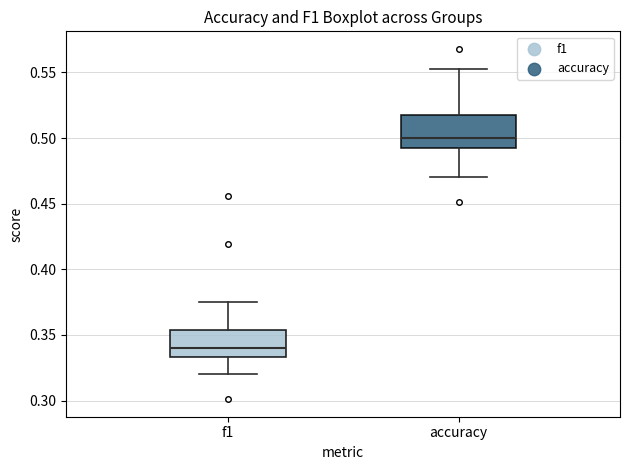

Reading left to right, transcribe this box plot: for each box, give where its median line is, the range the box spans, and where its two whiskers end, as read against the y-axis. The values are not printed on the chart, so give them approximately, as read against the axis.

f1: median 0.340, box 0.335 to 0.355, whiskers 0.320 to 0.375
accuracy: median 0.500, box 0.490 to 0.515, whiskers 0.470 to 0.555